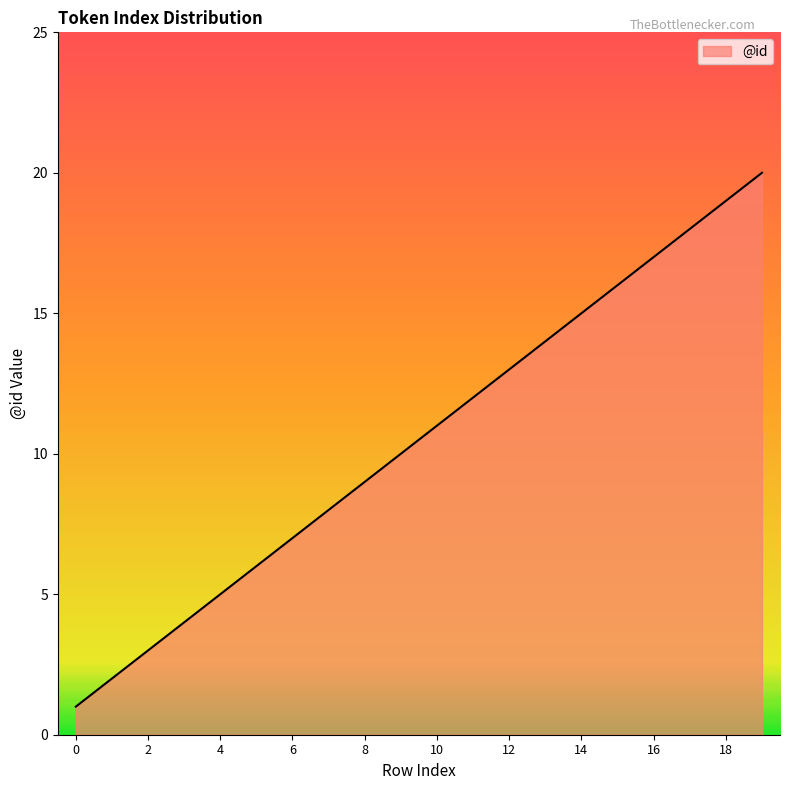

What is the maximum value shown in the chart?

20